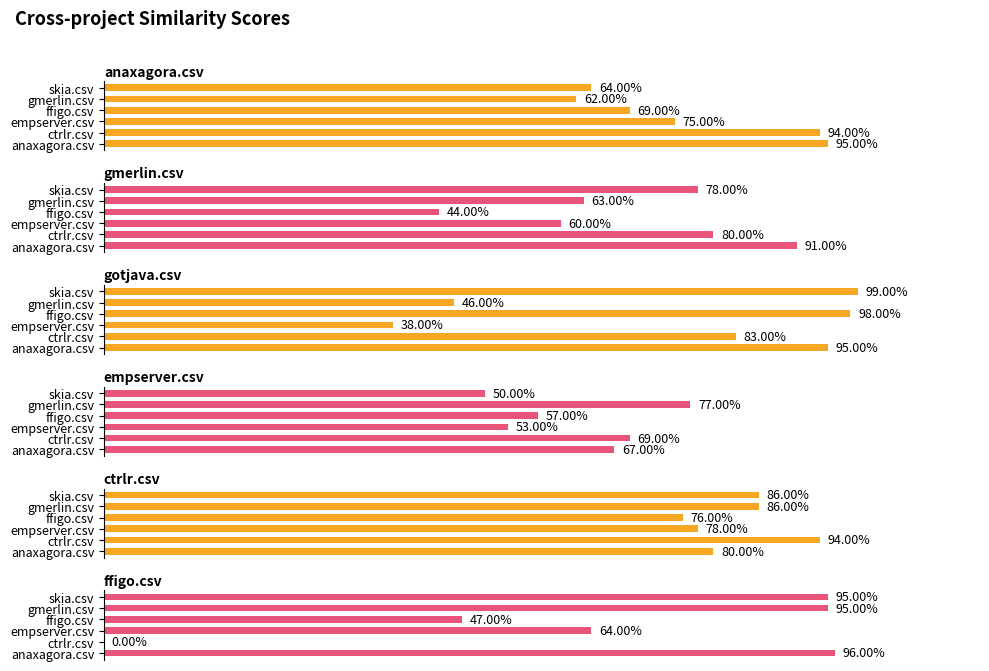

What is the sum of all anaxagora.csv values?

4.6